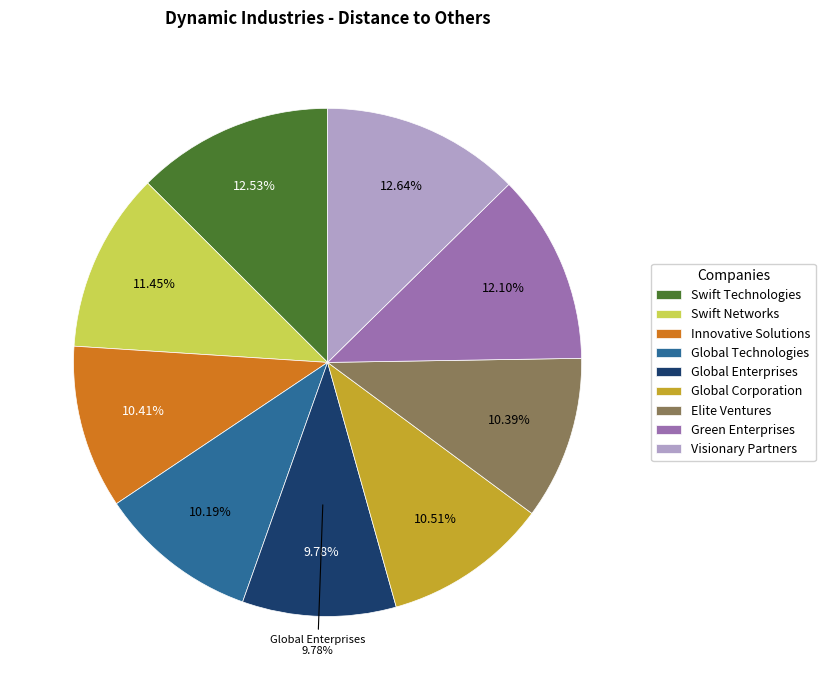

Combined, what portion of the pie is Swift Technologies and Swift Networks?

24.0%